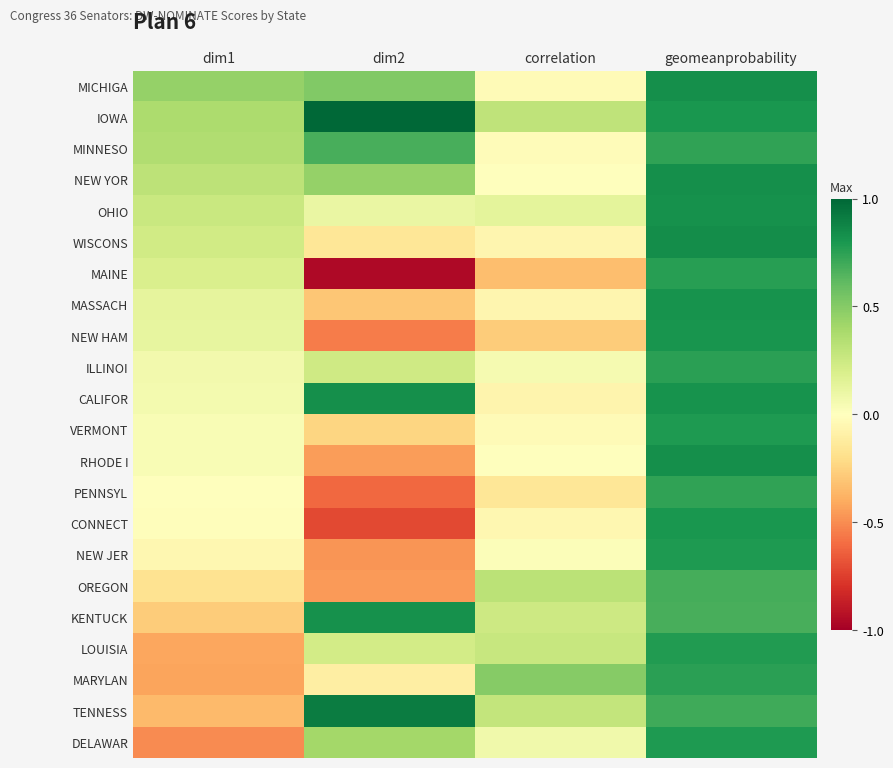

Reading right to left, transcribe all the data shown in this chart.

MICHIGA: geomeanprobability=0.8	correlation=-0.0	dim2=0.5	dim1=0.4
IOWA: geomeanprobability=0.8	correlation=0.3	dim2=1.0	dim1=0.4
MINNESO: geomeanprobability=0.7	correlation=-0.0	dim2=0.7	dim1=0.4
NEW YOR: geomeanprobability=0.8	correlation=-0.0	dim2=0.5	dim1=0.3
OHIO: geomeanprobability=0.8	correlation=0.1	dim2=0.1	dim1=0.3
WISCONS: geomeanprobability=0.8	correlation=-0.1	dim2=-0.2	dim1=0.2
MAINE: geomeanprobability=0.8	correlation=-0.3	dim2=-1.0	dim1=0.2
MASSACH: geomeanprobability=0.8	correlation=-0.1	dim2=-0.3	dim1=0.1
NEW HAM: geomeanprobability=0.8	correlation=-0.3	dim2=-0.5	dim1=0.1
ILLINOI: geomeanprobability=0.8	correlation=0.1	dim2=0.2	dim1=0.1
CALIFOR: geomeanprobability=0.8	correlation=-0.1	dim2=0.8	dim1=0.1
VERMONT: geomeanprobability=0.8	correlation=-0.0	dim2=-0.2	dim1=0.0
RHODE I: geomeanprobability=0.8	correlation=-0.0	dim2=-0.4	dim1=0.0
PENNSYL: geomeanprobability=0.7	correlation=-0.2	dim2=-0.6	dim1=0.0
CONNECT: geomeanprobability=0.8	correlation=-0.1	dim2=-0.7	dim1=-0.0
NEW JER: geomeanprobability=0.8	correlation=0.0	dim2=-0.5	dim1=-0.1
OREGON: geomeanprobability=0.7	correlation=0.3	dim2=-0.5	dim1=-0.2
KENTUCK: geomeanprobability=0.7	correlation=0.2	dim2=0.8	dim1=-0.3
LOUISIA: geomeanprobability=0.8	correlation=0.3	dim2=0.2	dim1=-0.4
MARYLAN: geomeanprobability=0.8	correlation=0.5	dim2=-0.1	dim1=-0.4
TENNESS: geomeanprobability=0.7	correlation=0.3	dim2=0.9	dim1=-0.3
DELAWAR: geomeanprobability=0.8	correlation=0.1	dim2=0.4	dim1=-0.5